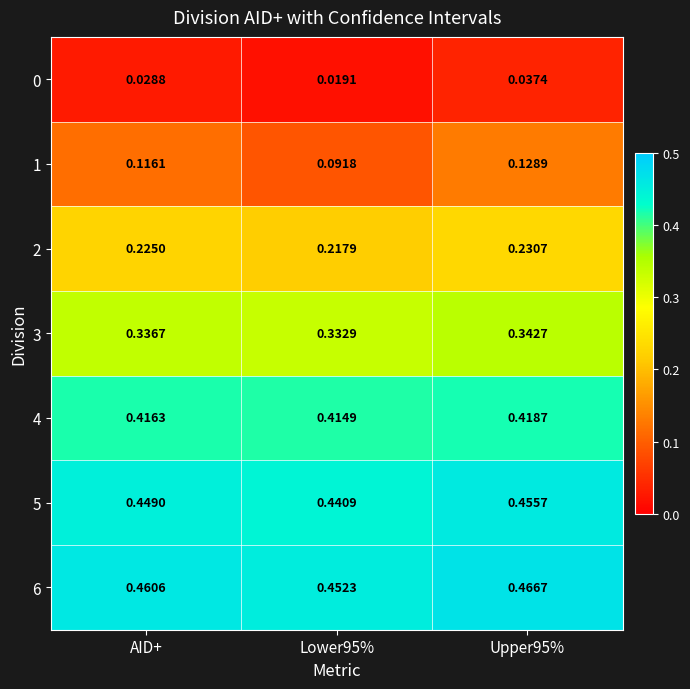

Reading left to right, extract all data points from this chart.

0: AID+=0.0	Lower95%=0.0	Upper95%=0.0
1: AID+=0.1	Lower95%=0.1	Upper95%=0.1
2: AID+=0.2	Lower95%=0.2	Upper95%=0.2
3: AID+=0.3	Lower95%=0.3	Upper95%=0.3
4: AID+=0.4	Lower95%=0.4	Upper95%=0.4
5: AID+=0.4	Lower95%=0.4	Upper95%=0.5
6: AID+=0.5	Lower95%=0.5	Upper95%=0.5